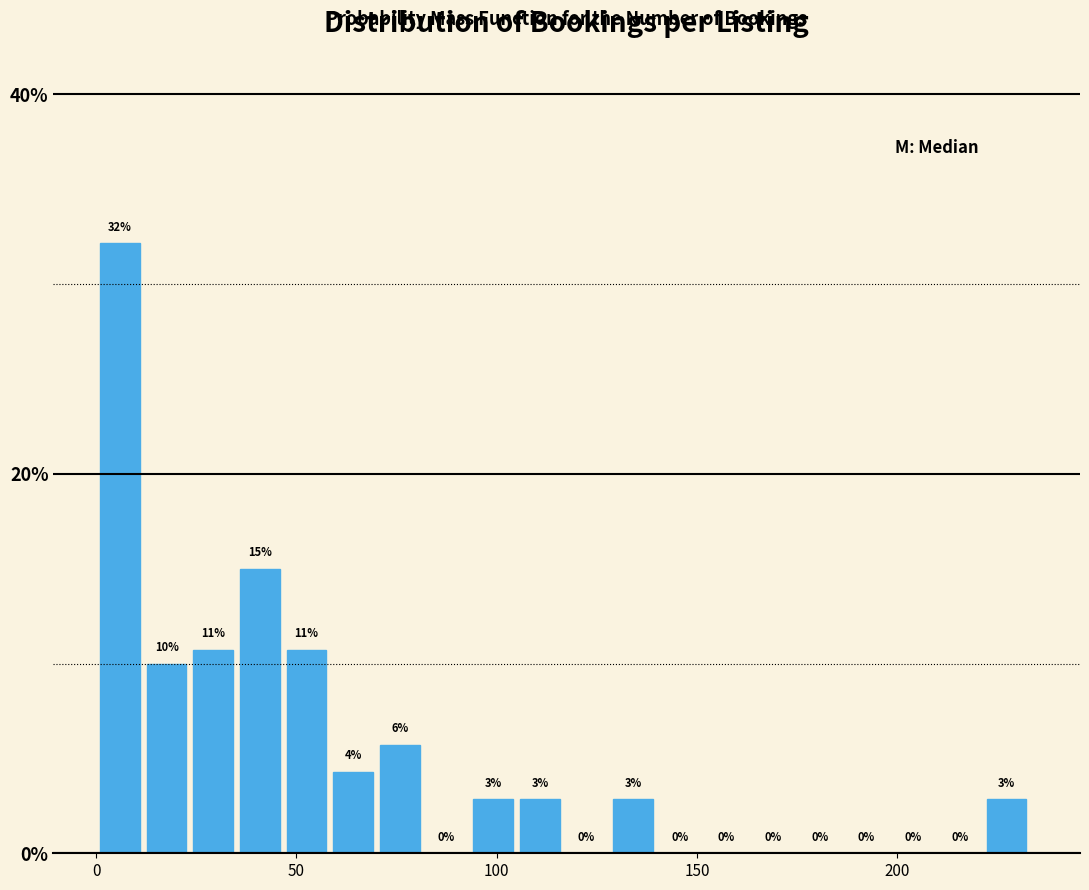

Read against the x-axis, roughly where is the centre of the tallest bar?

5